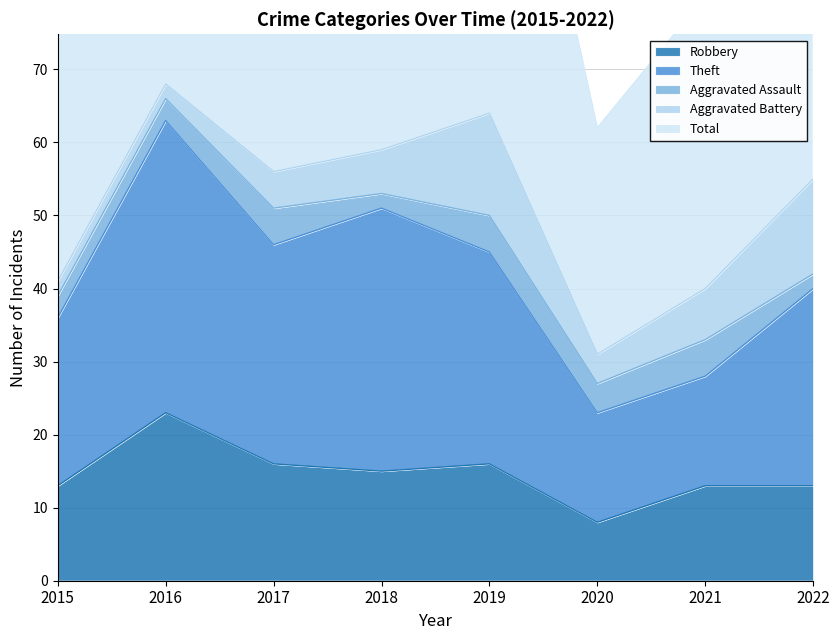

The Robbery series shows 6 at 2019. True or false?

False